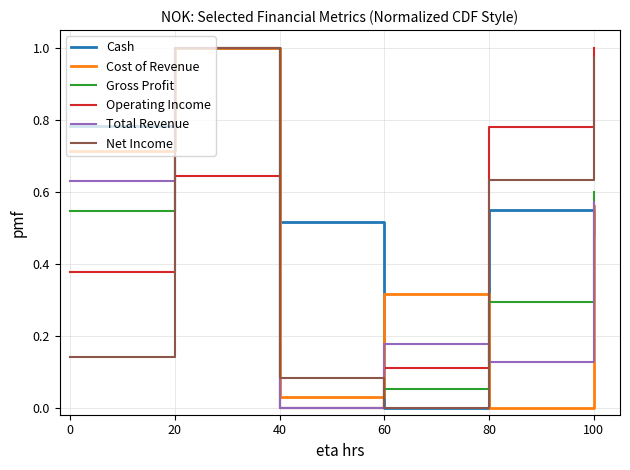

At which label is Cost of Revenue closest to 0?

80